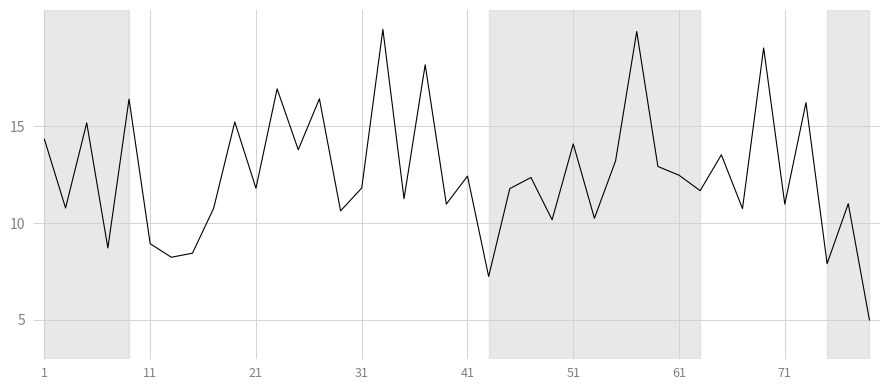

What is the greatest value displayed?

20.0